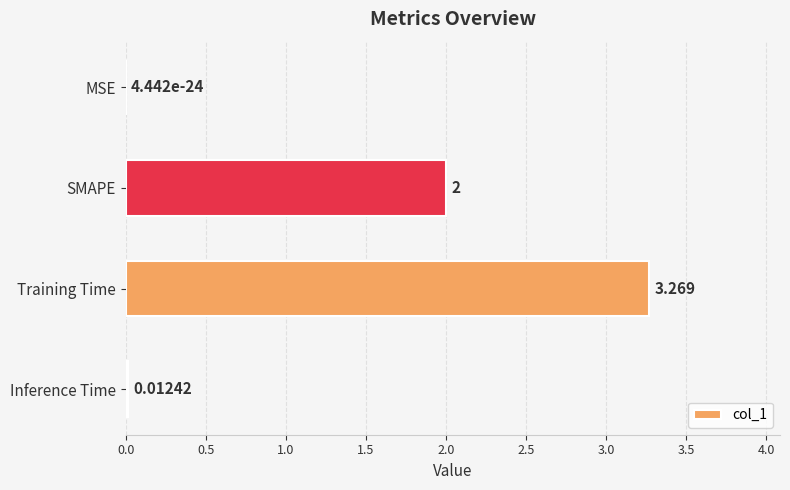

Does the chart contain stacked bars?

No